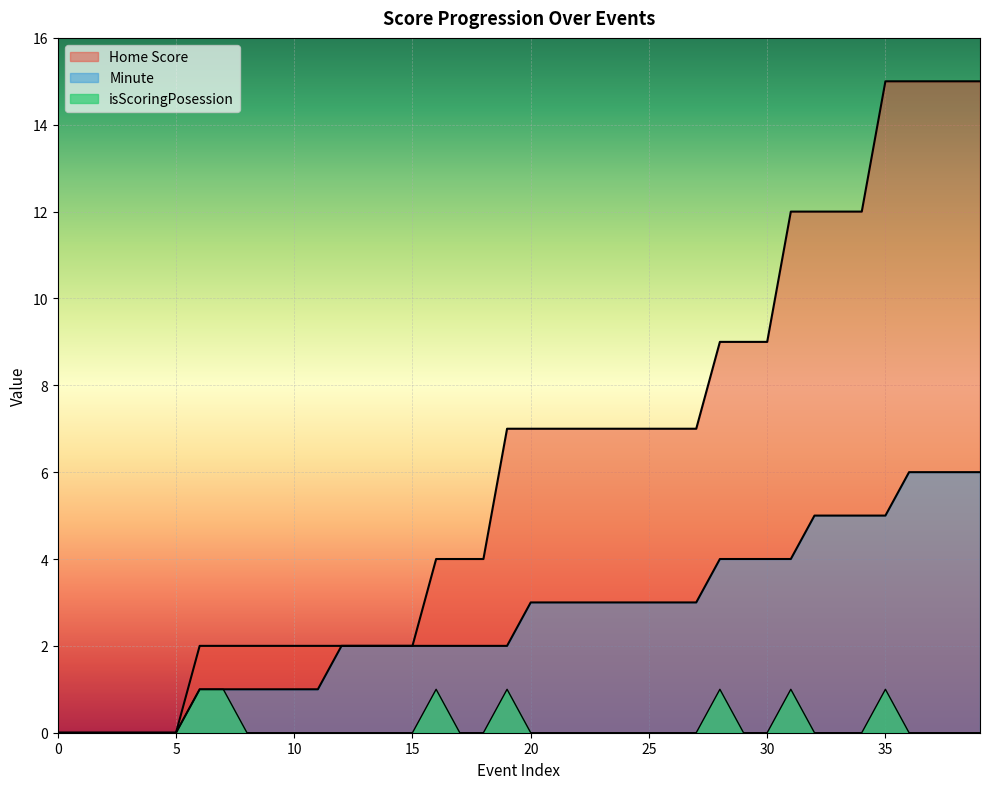

True or false: Minute has more than 0 interior local peaks.

False